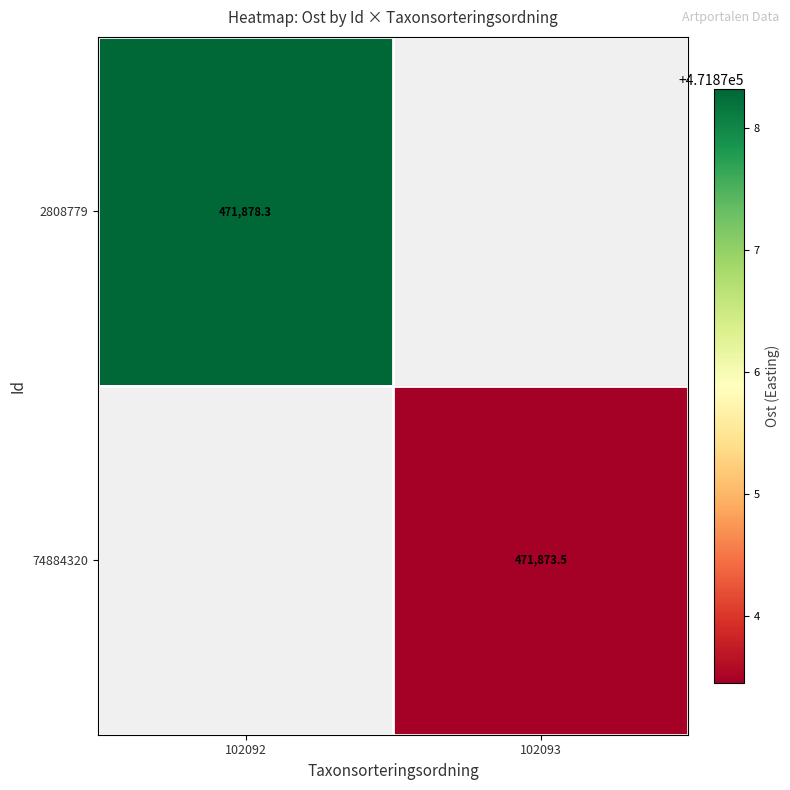

Where is 2808779 nearest to the value 471878?

102092